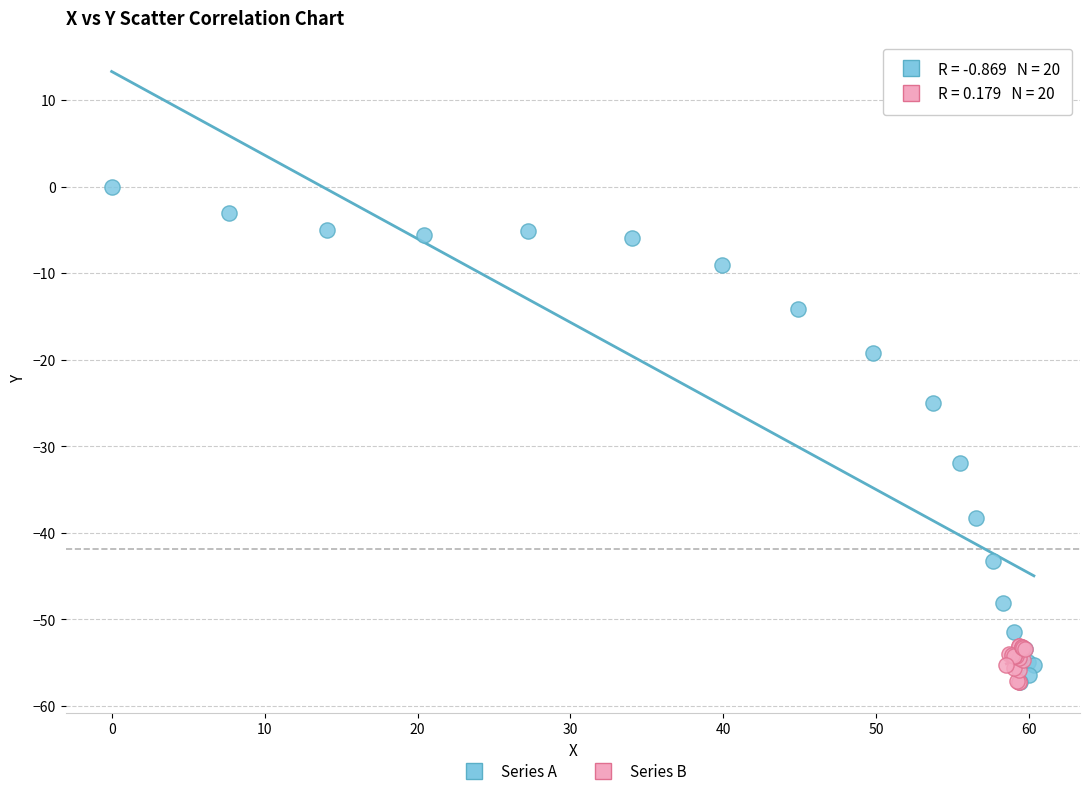

Which series reaches the maximum Y coordinate?

Series A